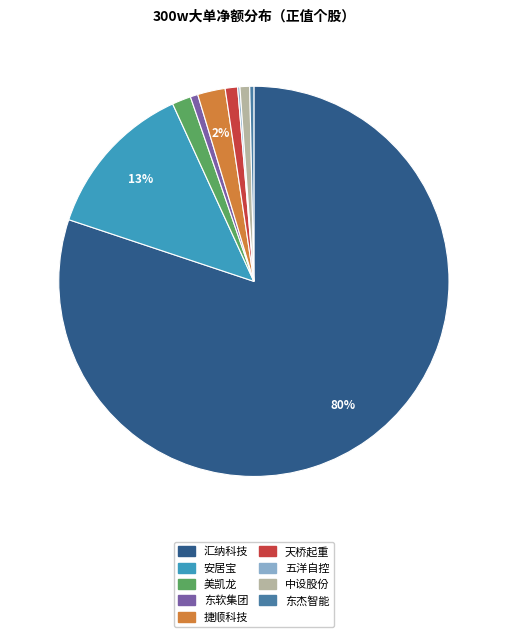

What is the largest slice in the pie chart?

汇纳科技